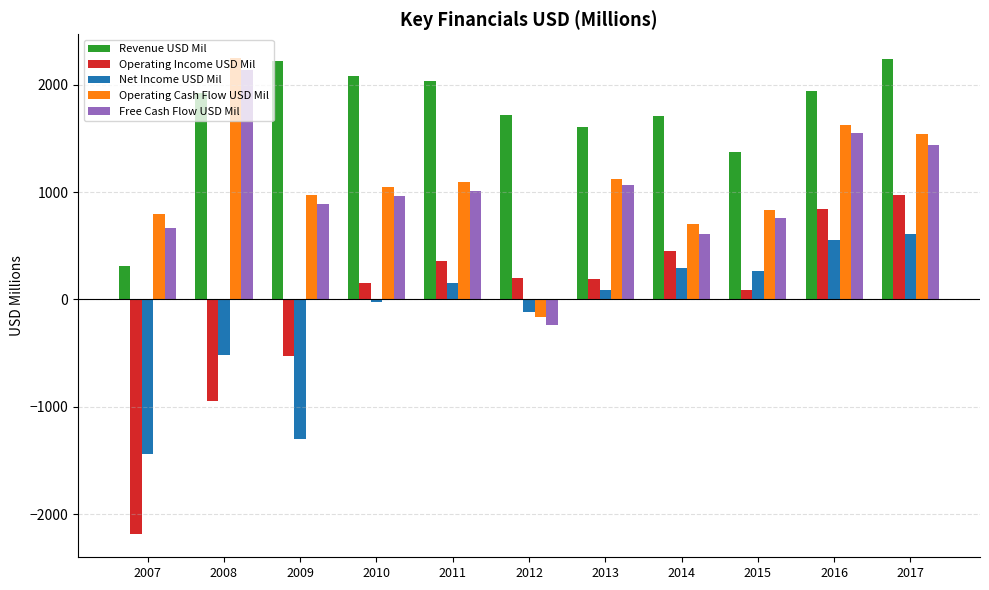

Between 2009 and 2013, which series saw the biggest shift?

Net Income USD Mil